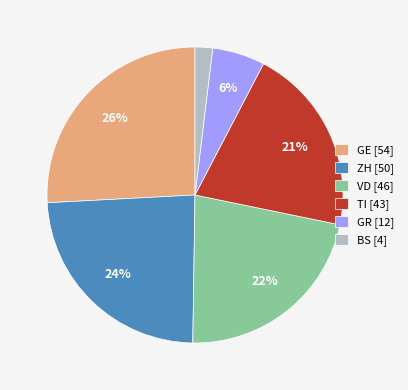

Does any single category account for the majority?

No